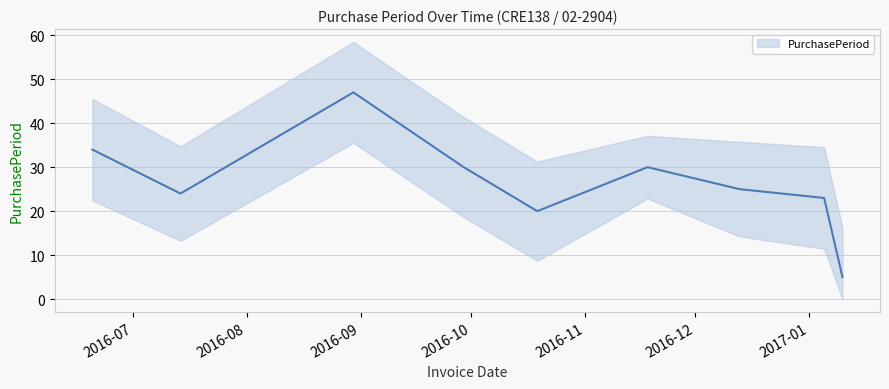

Does the chart display data point markers on the line(s)?

No